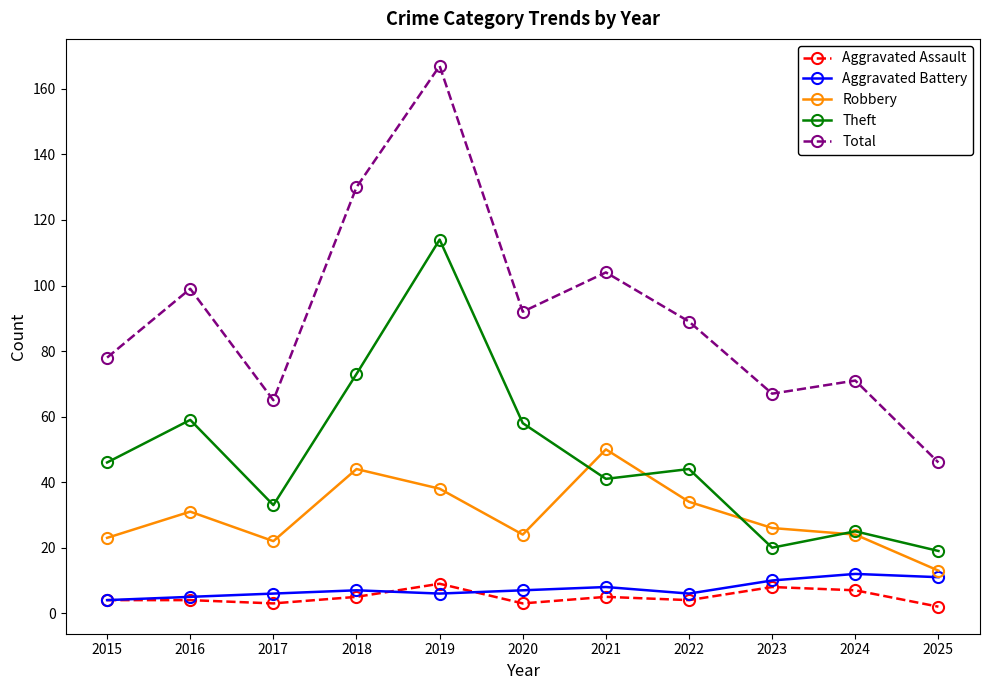

Reading right to left, what are all the values shown in this chart?

Aggravated Assault: 2	7	8	4	5	3	9	5	3	4	4
Aggravated Battery: 11	12	10	6	8	7	6	7	6	5	4
Robbery: 13	24	26	34	50	24	38	44	22	31	23
Theft: 19	25	20	44	41	58	114	73	33	59	46
Total: 46	71	67	89	104	92	167	130	65	99	78